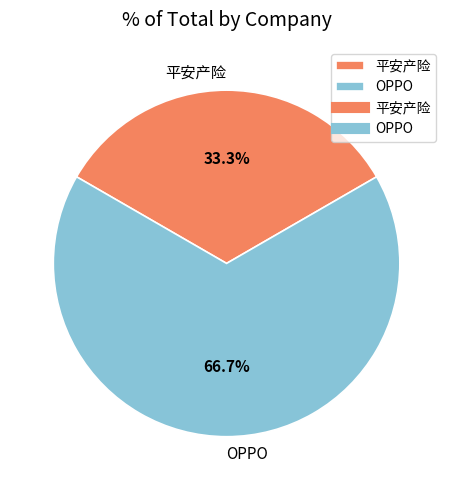

How many slices are in this pie chart?

2